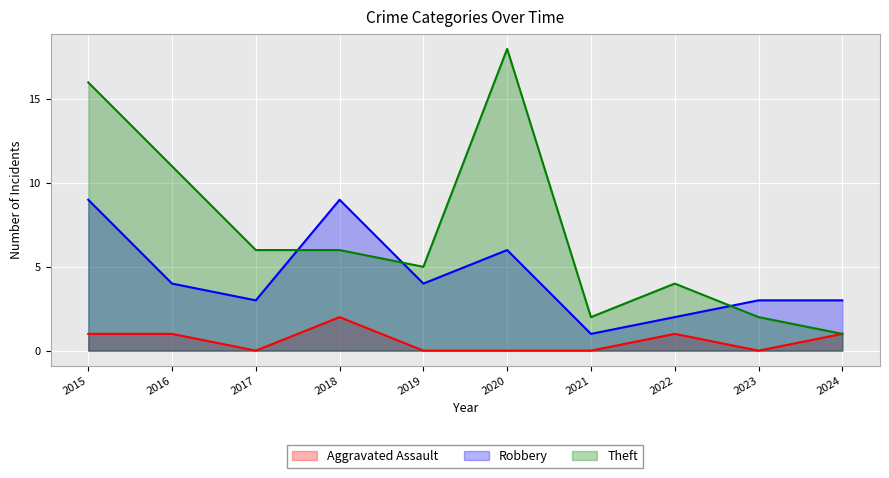

Reading left to right, list all the values displayed in this chart.

Aggravated Assault: 1	1	0	2	0	0	0	1	0	1
Robbery: 9	4	3	9	4	6	1	2	3	3
Theft: 16	11	6	6	5	18	2	4	2	1